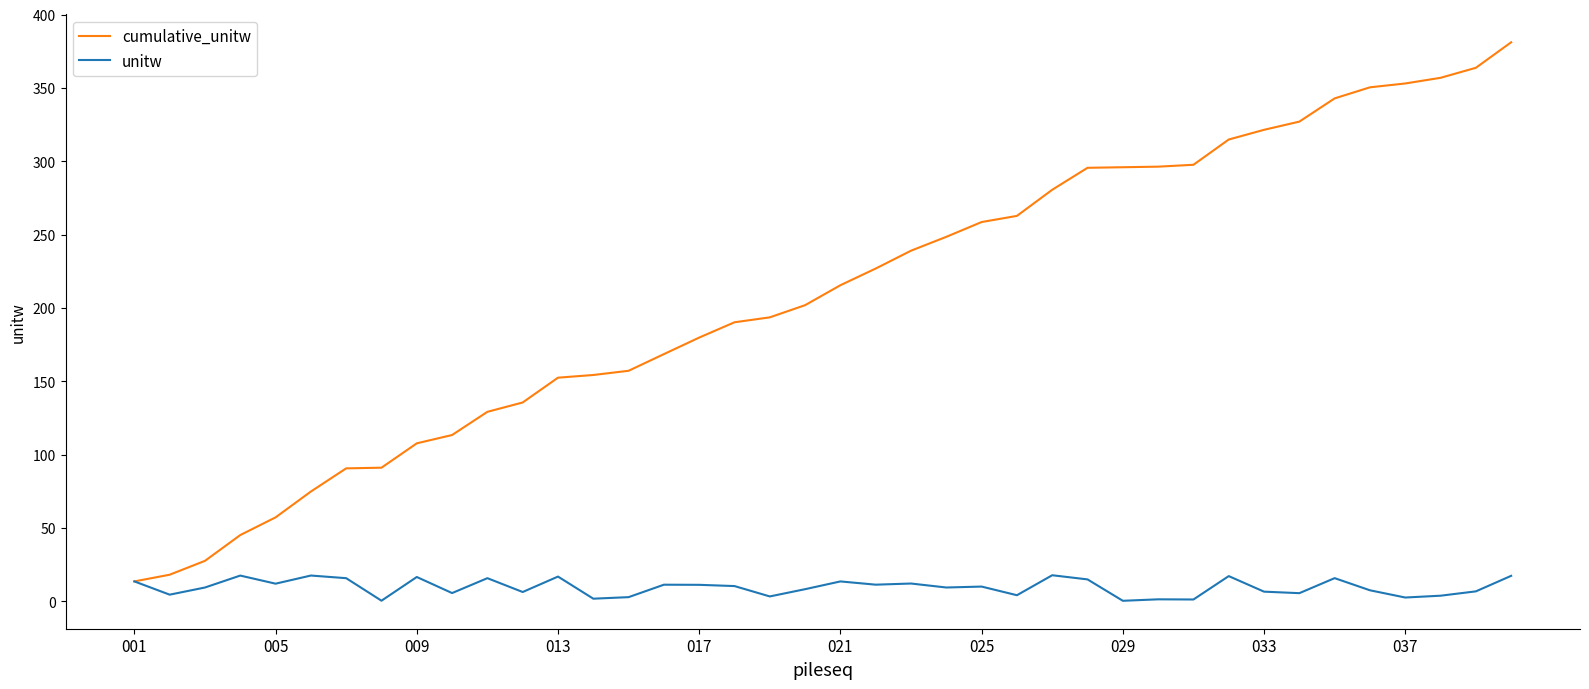

What is the maximum value for unitw?

17.8